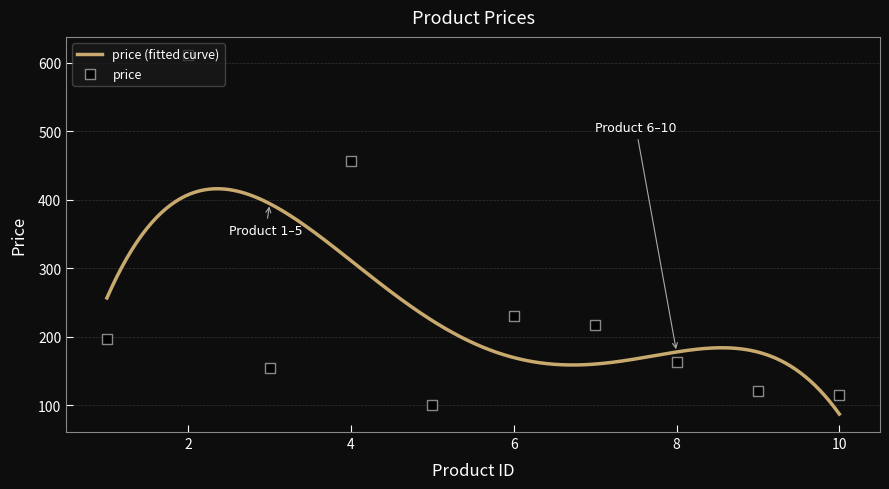

Which has a higher value, 3 or 8?

8